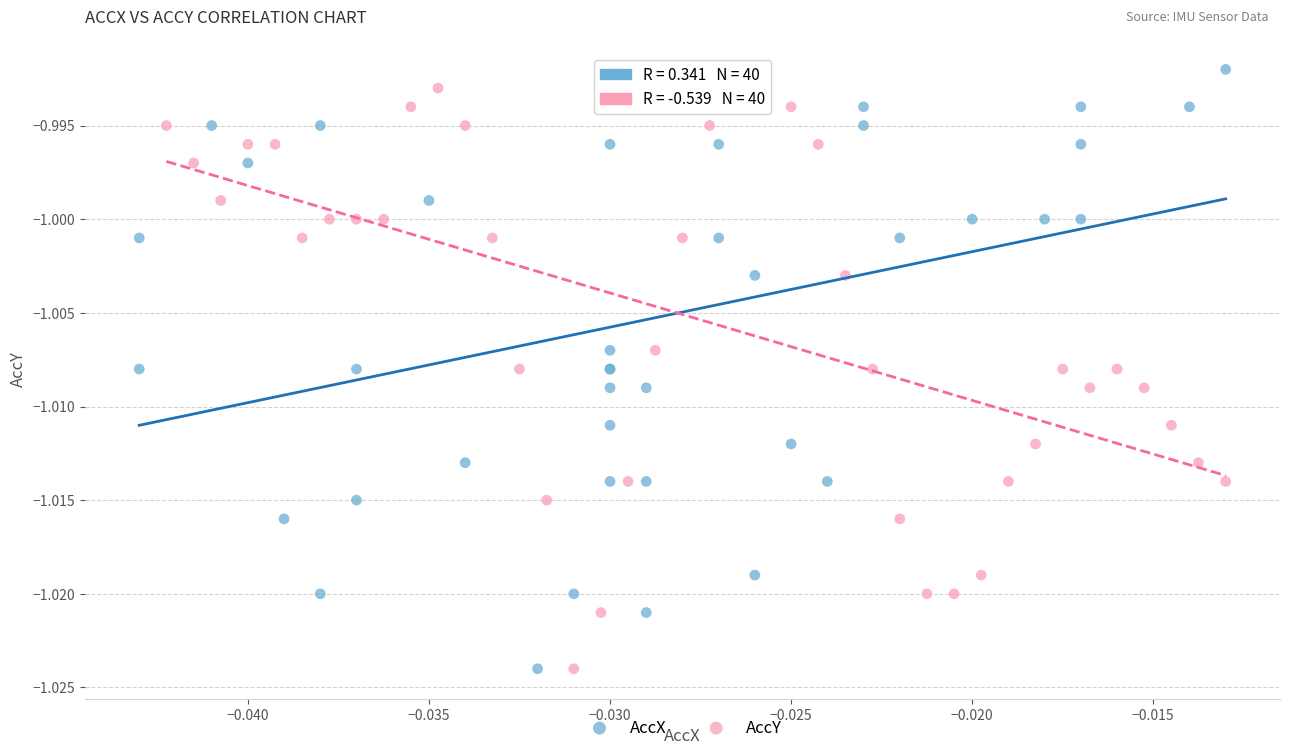

What are all the series names shown in the legend?

AccX, AccY